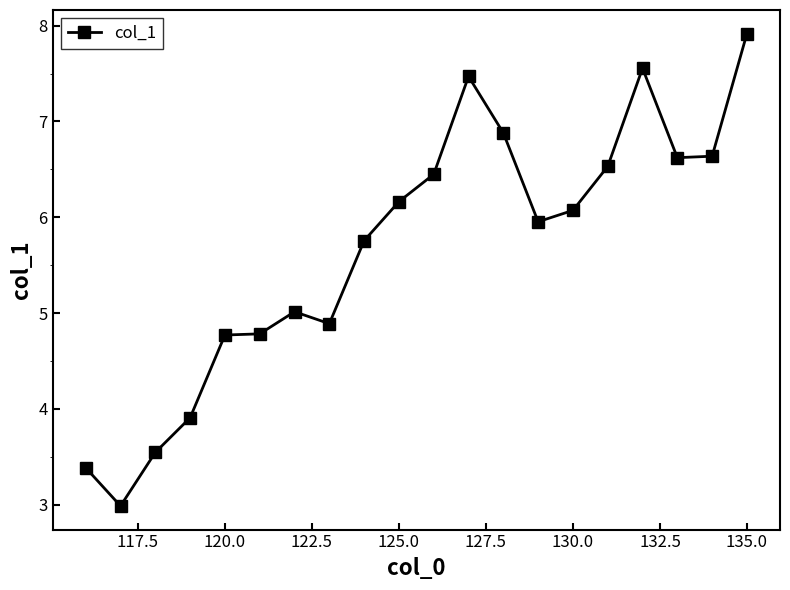

What is the smallest value displayed?

3.0